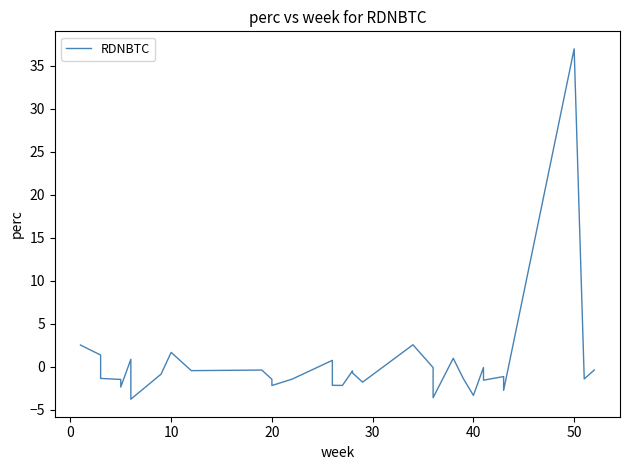

Count the number of data series in this chart.

1